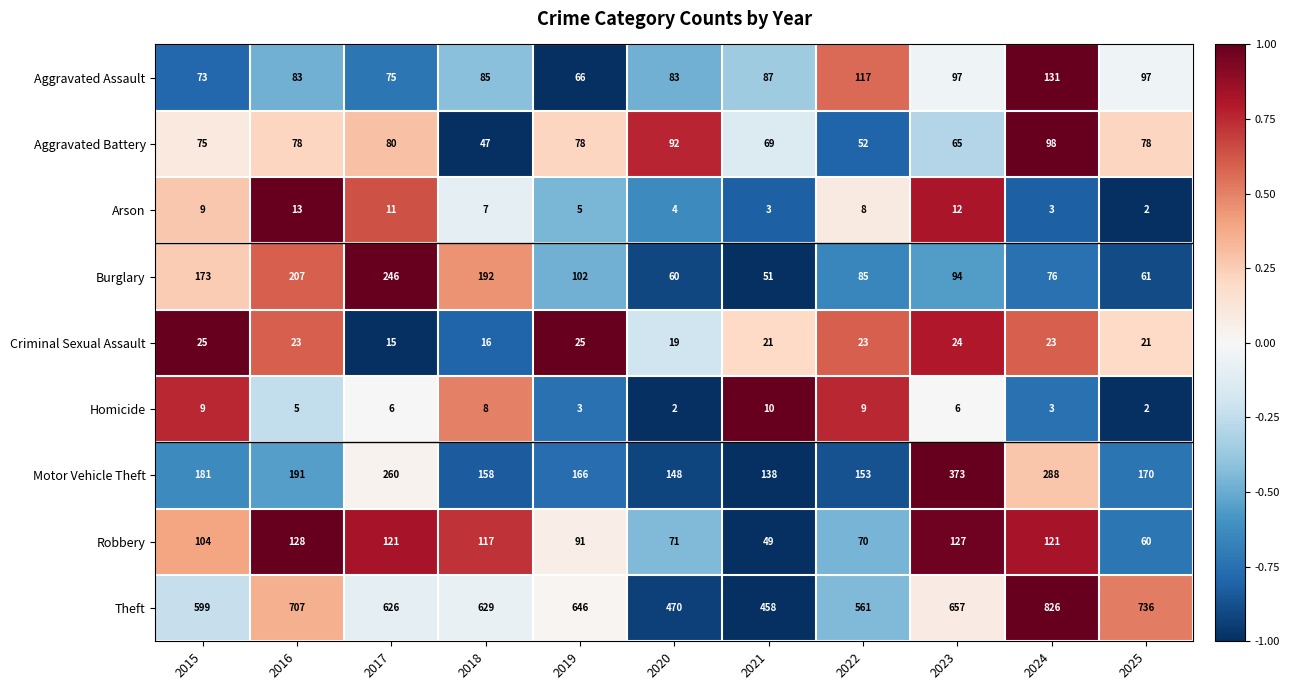

Read the Burglary value at 2022, to the nearest 50.

100